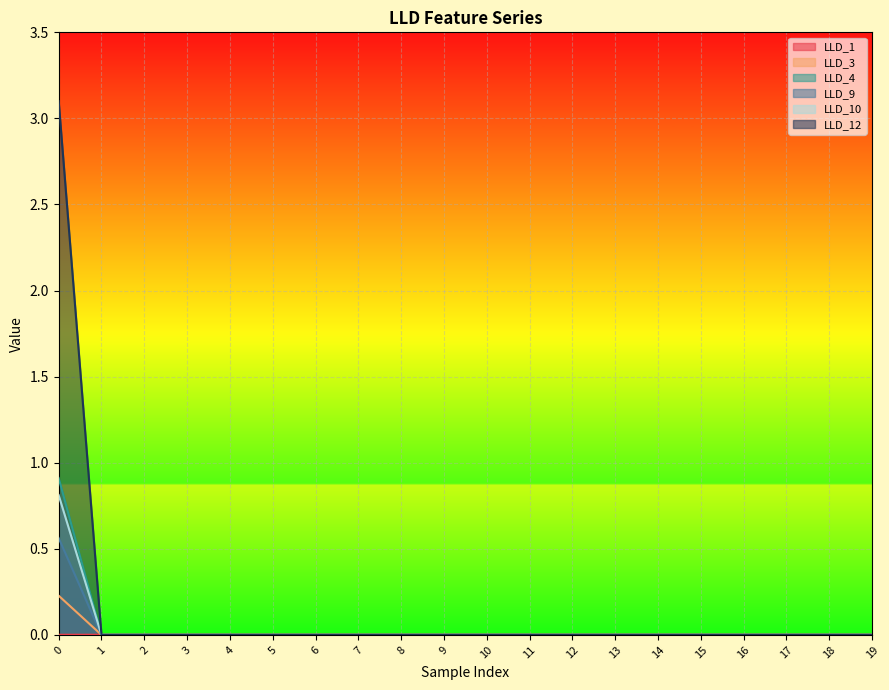

What are all the series names shown in the legend?

LLD_1, LLD_3, LLD_4, LLD_9, LLD_10, LLD_12